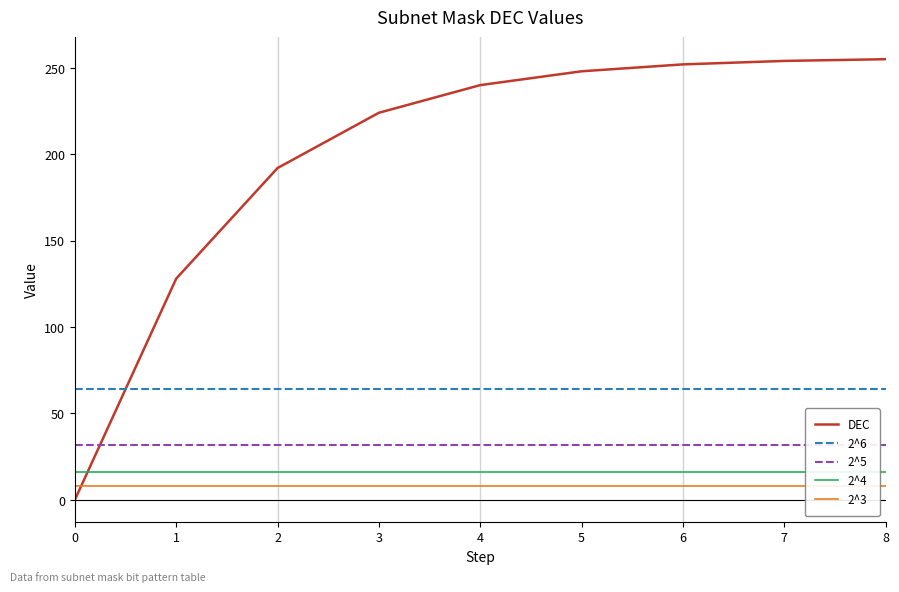

What is the sum of all 2^4 values?

144